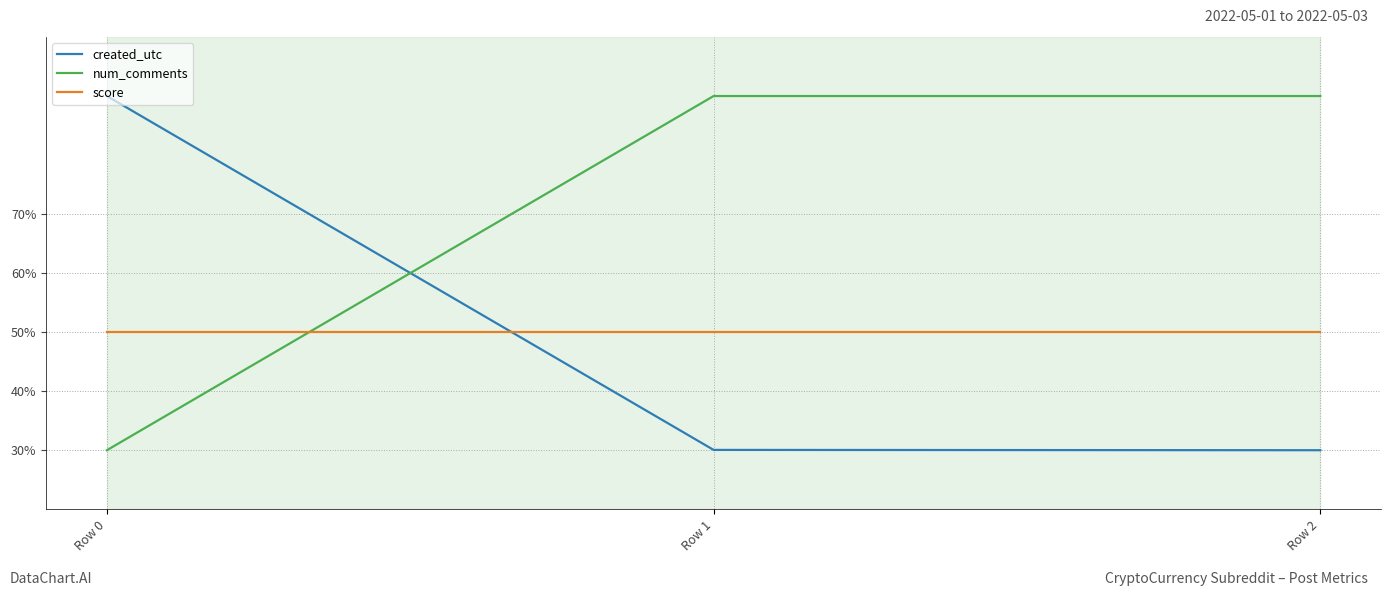

At which label does num_comments reach its minimum?

Row 0